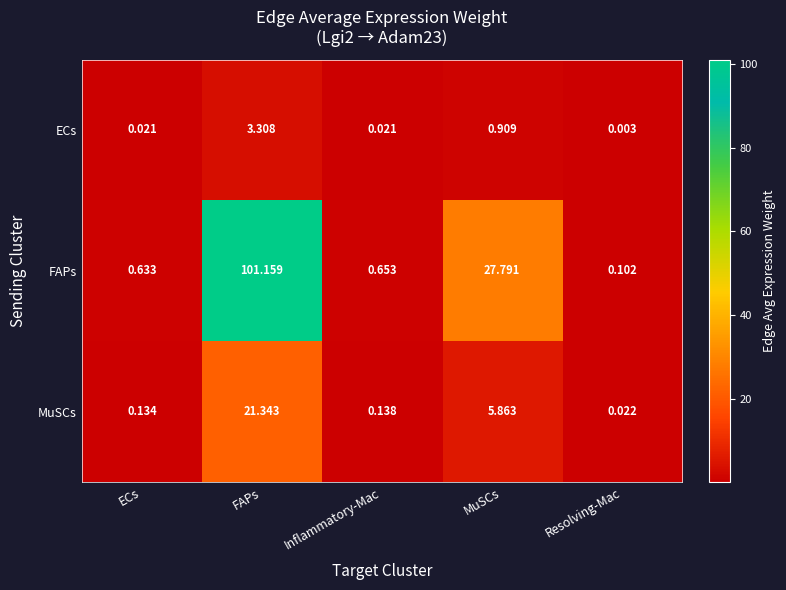

List the series in order of their overall mean, highest first.

FAPs, MuSCs, ECs